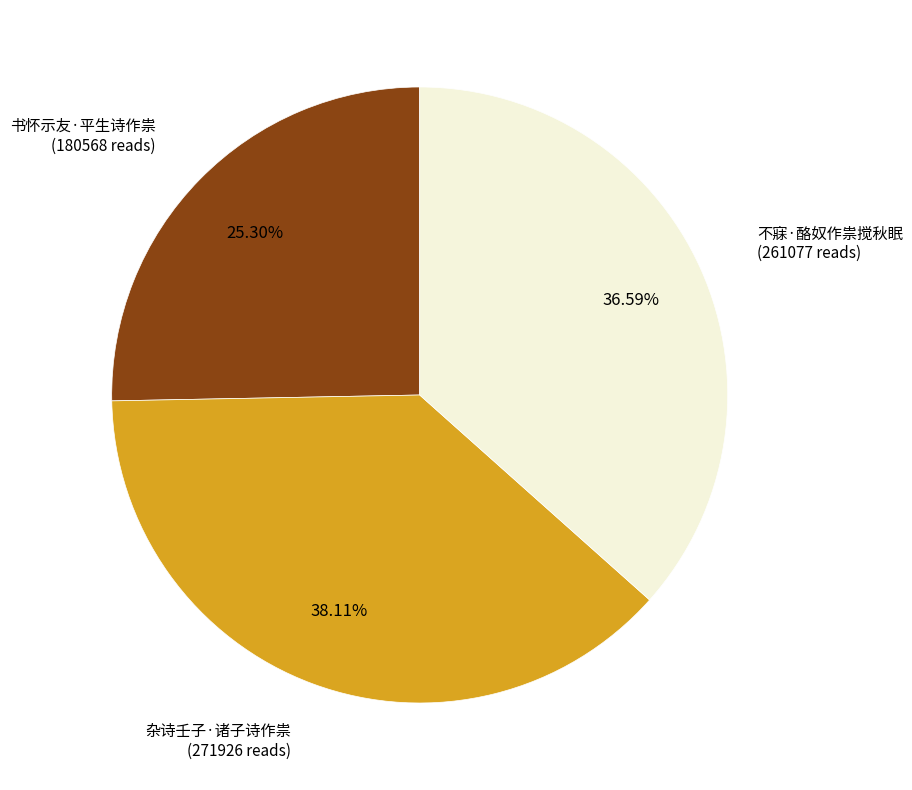

Does any single category account for the majority?

No